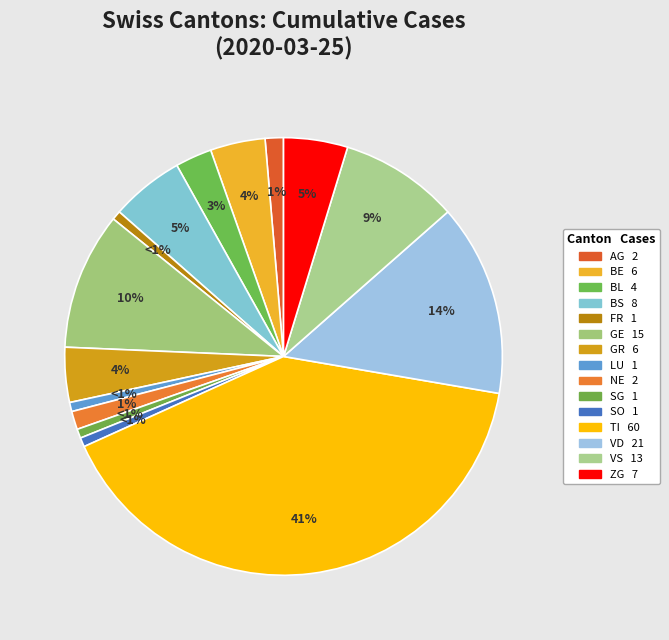

How many segments does this pie chart have?

15